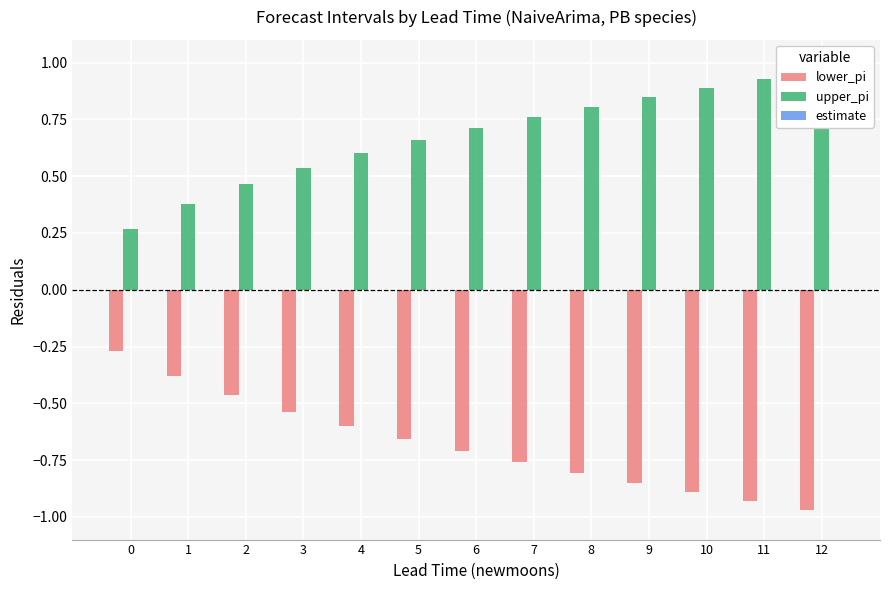

What is the difference between the highest and lowest values at 2?

0.9